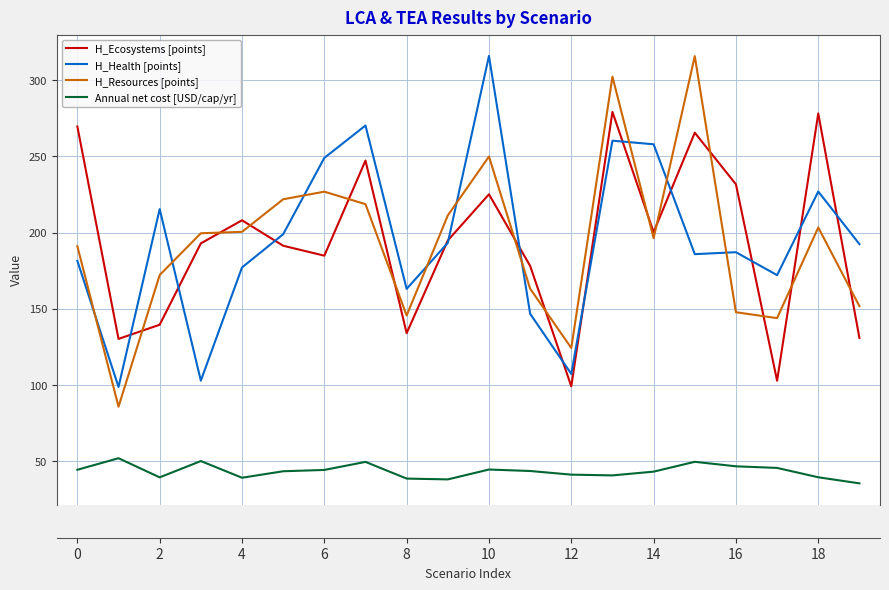

Which series ends up on top after the final intersection of H_Resources [points] and H_Health [points]?

H_Health [points]